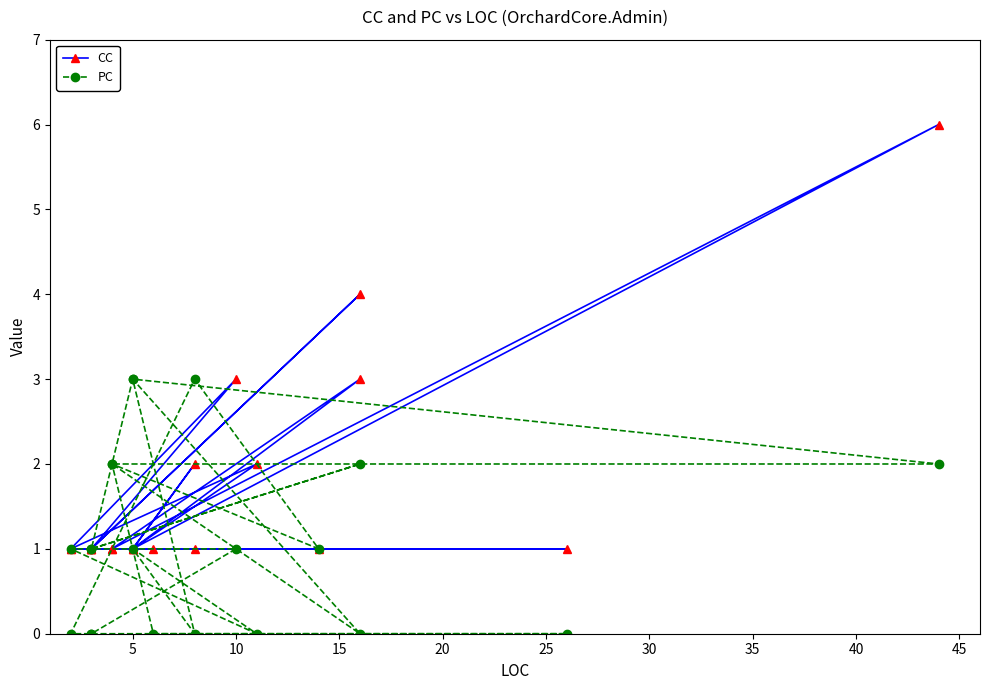

In PC, how many points are higher than both neighbors (excluding endpoints)?

6